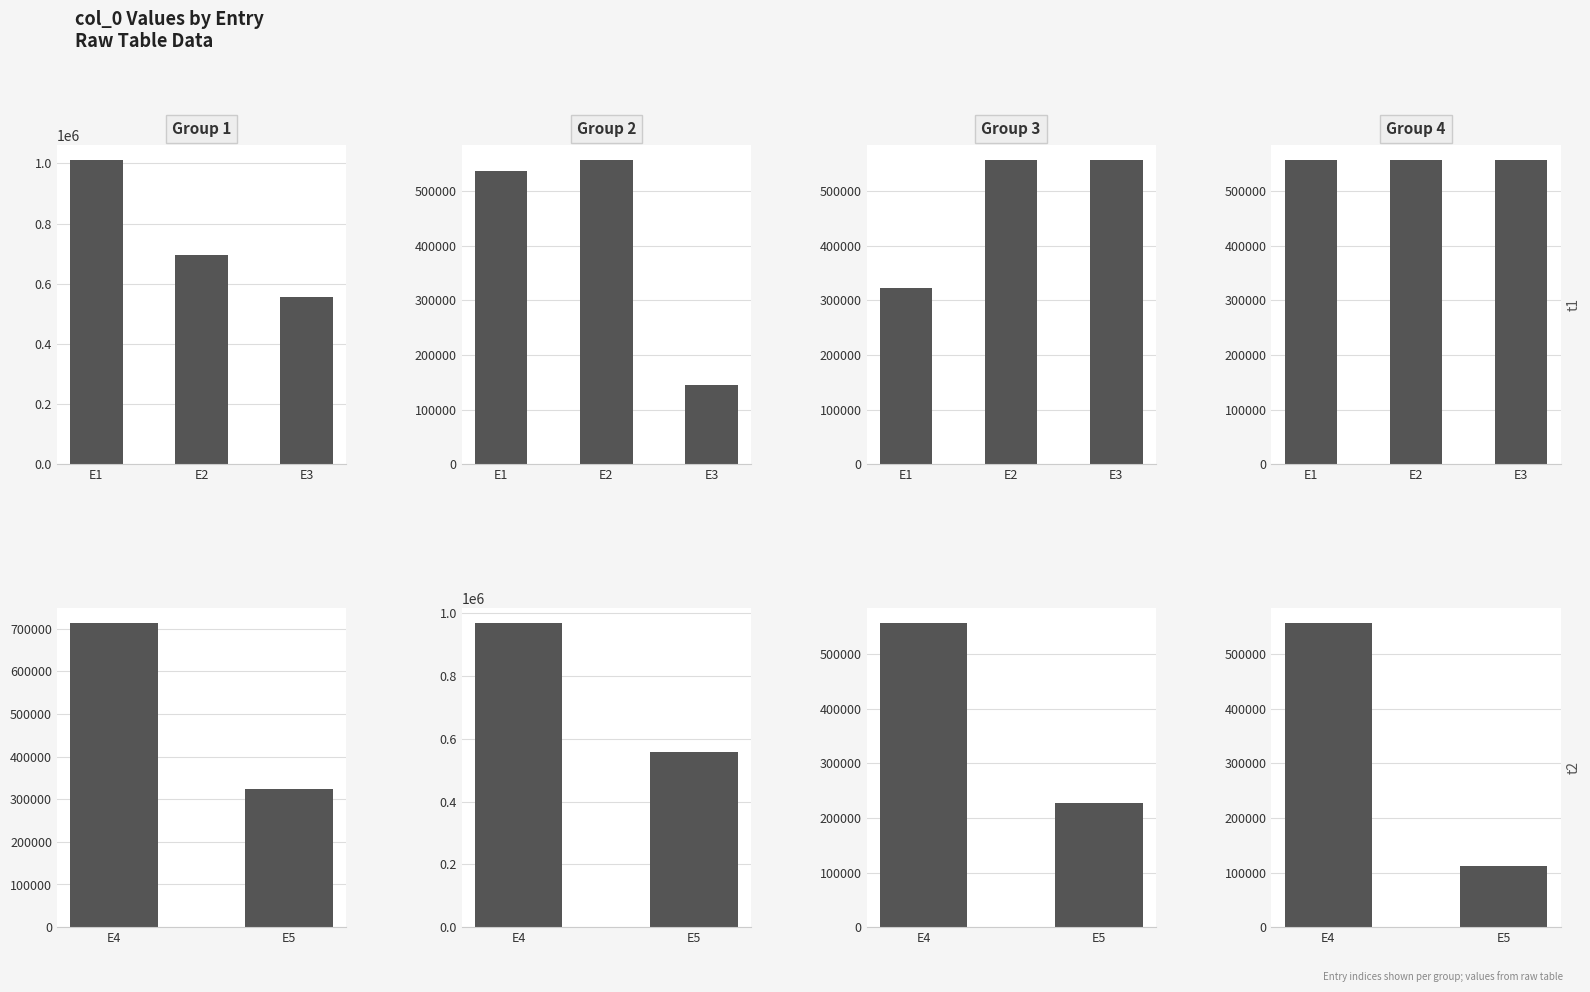

What is the value of the 8th bar from the left?

145520